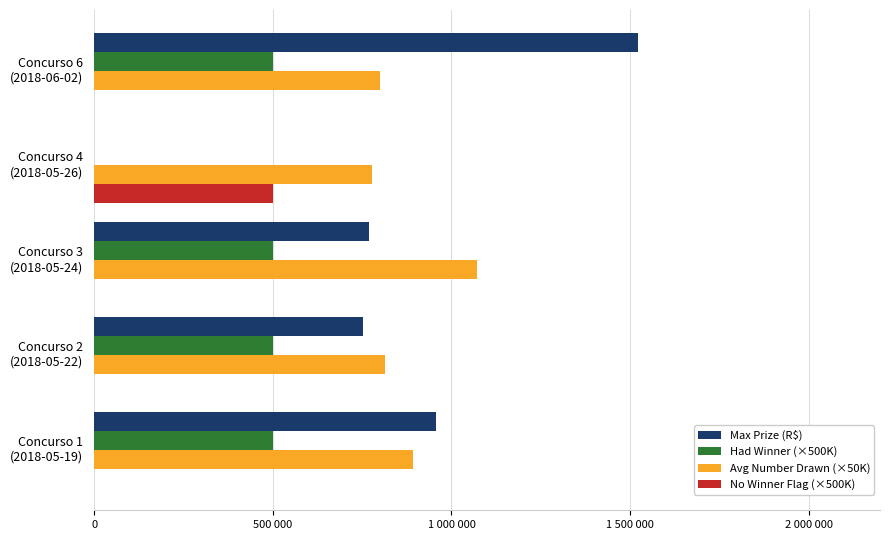

At how many categories does at least one series exceed 813792?

4